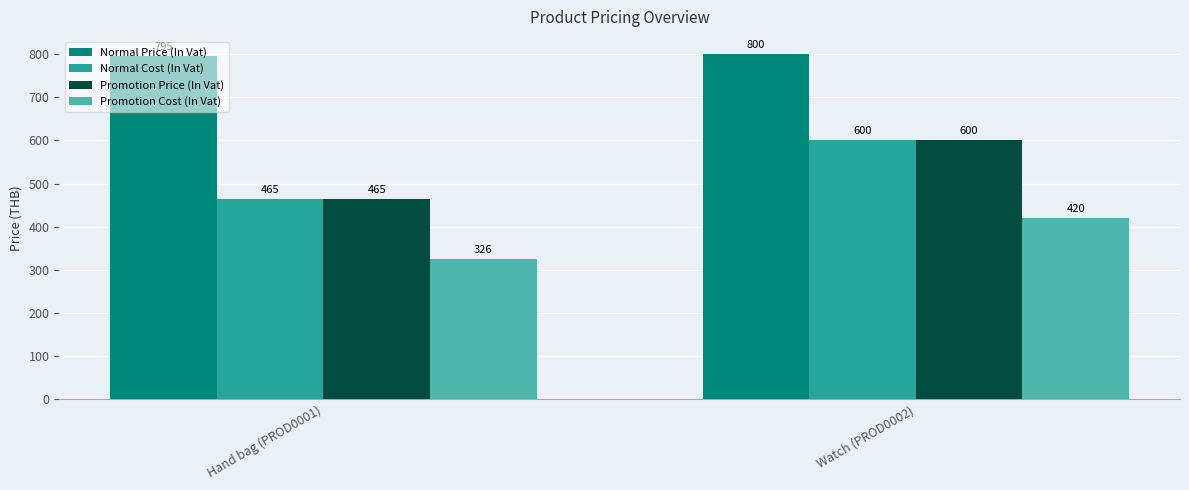

List the labels in order of Normal Cost (In Vat) value, smallest first.

Hand bag (PROD0001), Watch (PROD0002)